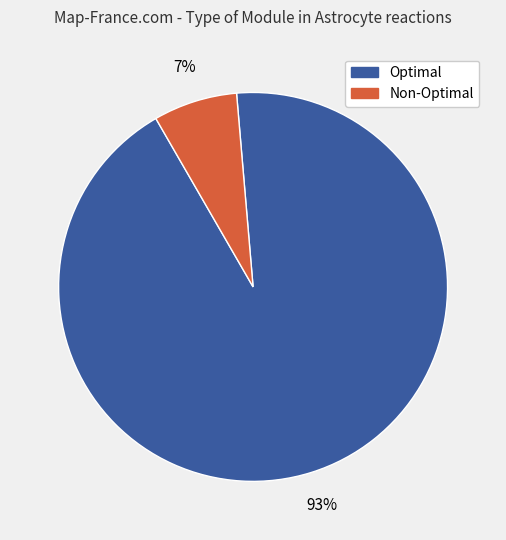

Which category has the biggest portion of the pie?

Optimal